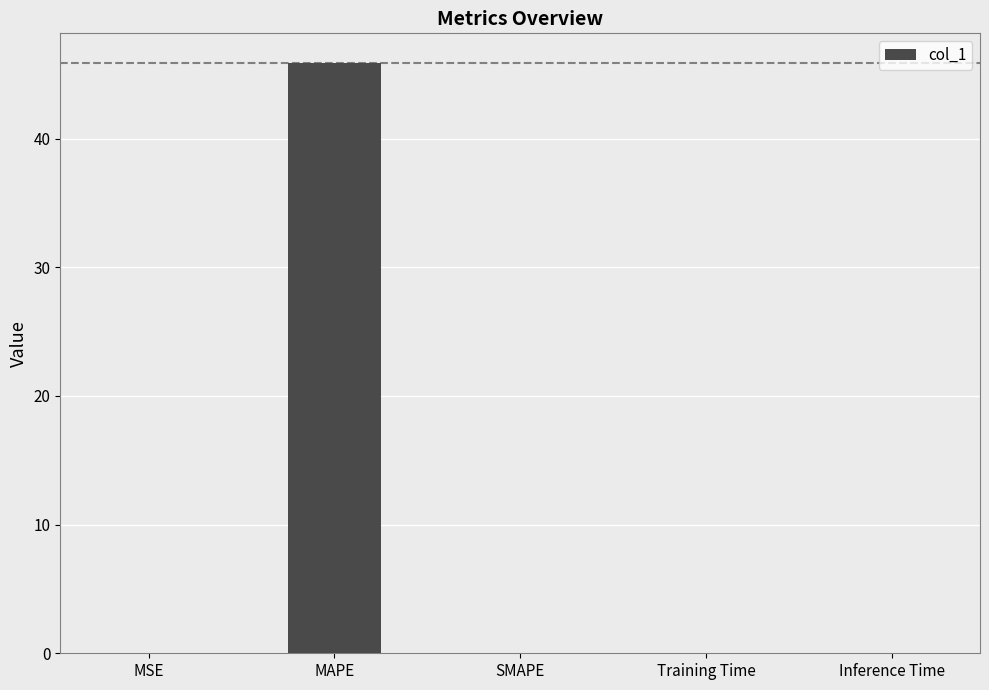

True or false: the data shows 0.0 at Training Time.

True